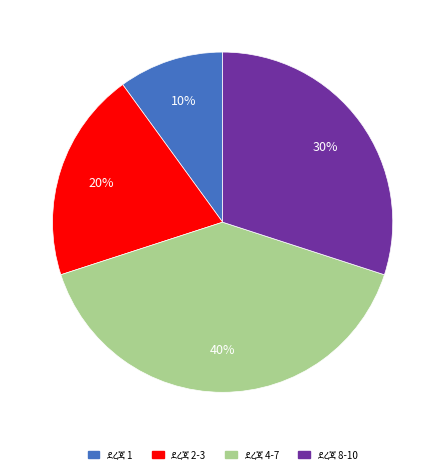

To the nearest percent, what is the average slice percentage?

25%